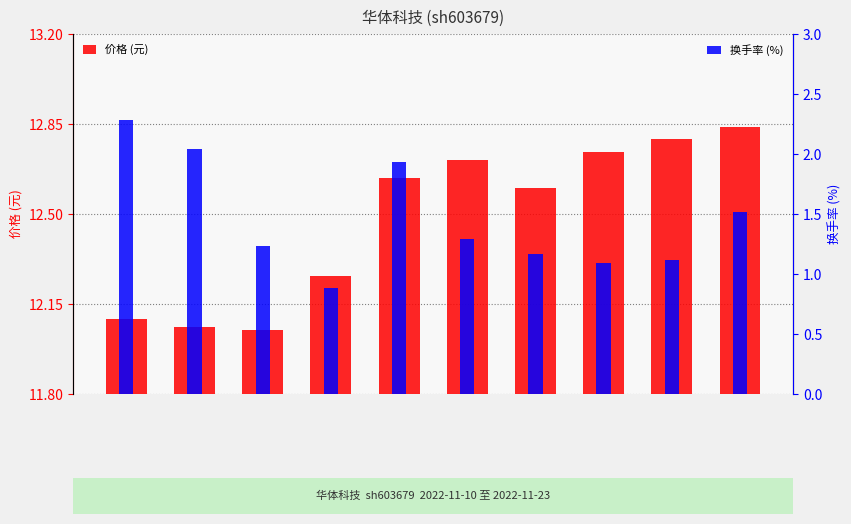

How many series are shown in this chart?

2